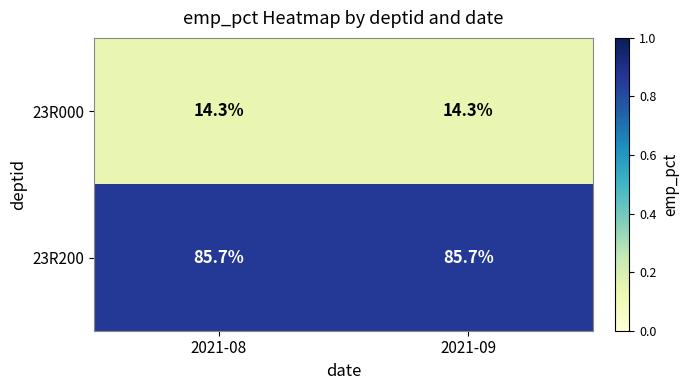

Rank the series by their average value, from lowest to highest.

23R000, 23R200